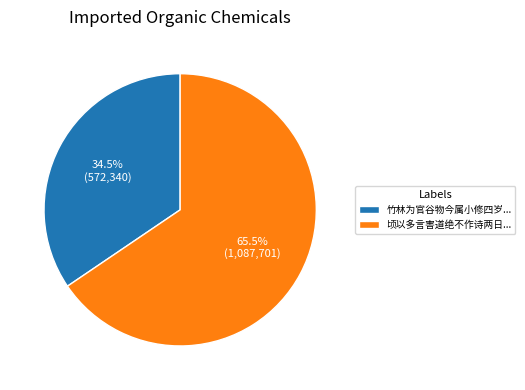

To the nearest percent, what is the difference between the largest and smallest slice percentages?

31%